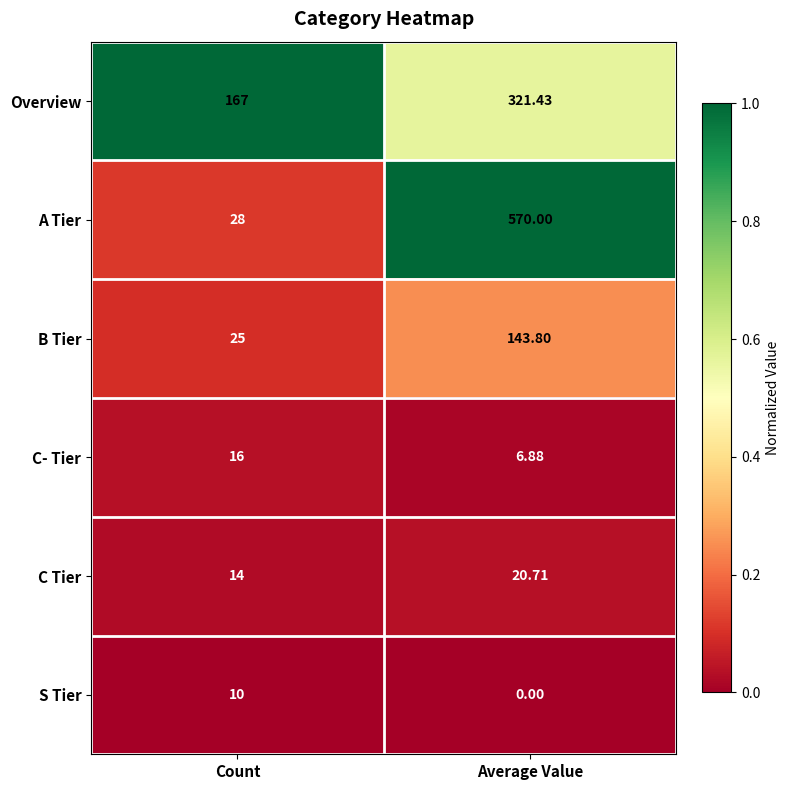

Rank the categories by C Tier value from lowest to highest.

Count, Average Value